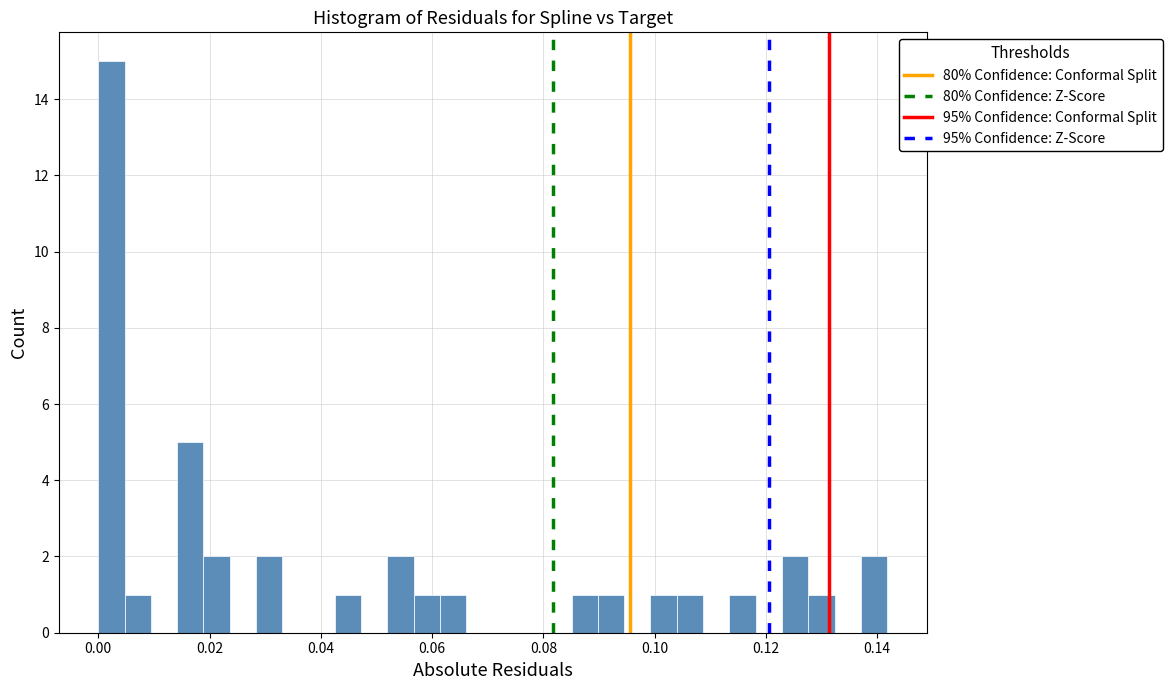

Around what value on the x-axis is the tallest bar? Give the approximate position of its centre, as read against the axis.

0.002